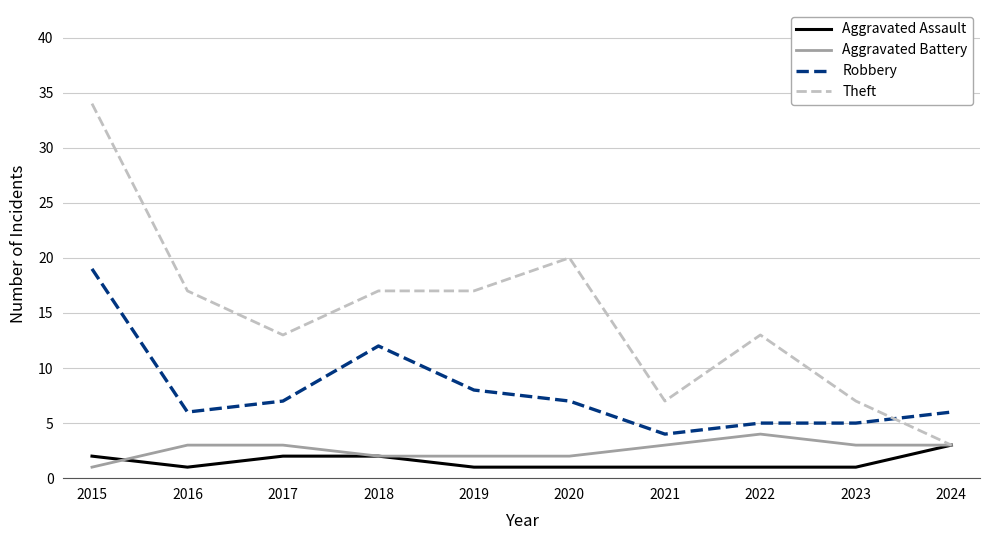

Rank the series by their maximum value, from highest to lowest.

Theft, Robbery, Aggravated Battery, Aggravated Assault